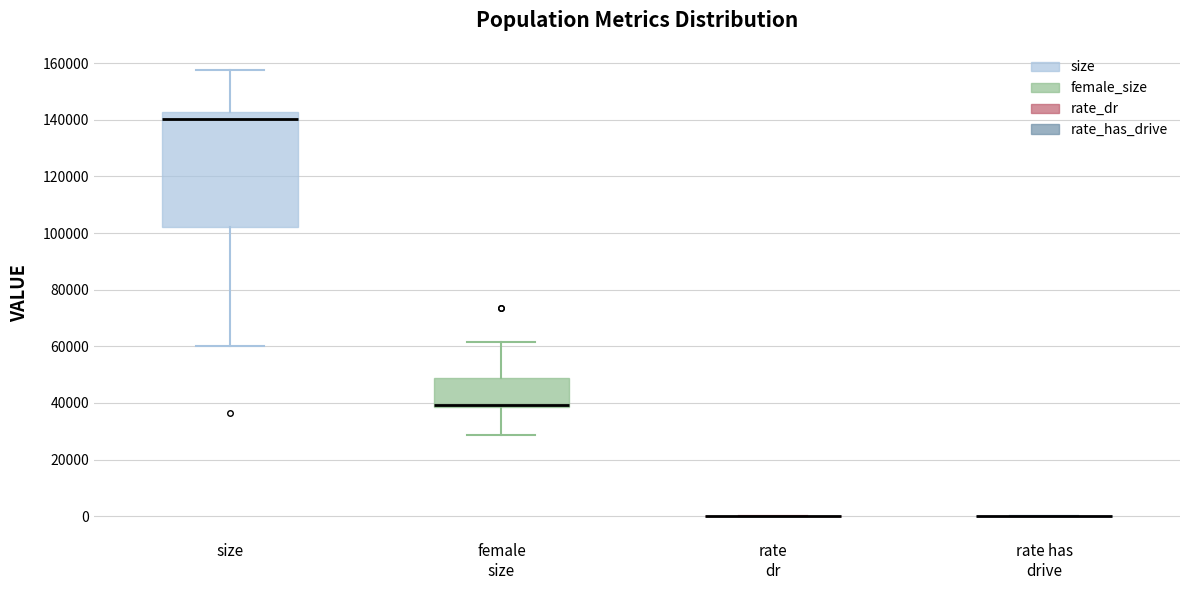

Reading left to right, read every box against the y-axis: the position of its median line, the range the box covers, and the ends of its whiskers. The values are not printed on the chart, so give them approximately, as read against the axis.

size: median 140000, box 102000 to 142000, whiskers 60000 to 158000
female size: median 40000 (drawn on the box's lower edge), box 38000 to 48000, whiskers 28000 to 62000
rate dr: box collapsed to a line at 0, whiskers 0 to 0
rate has drive: box collapsed to a line at 0, whiskers 0 to 0